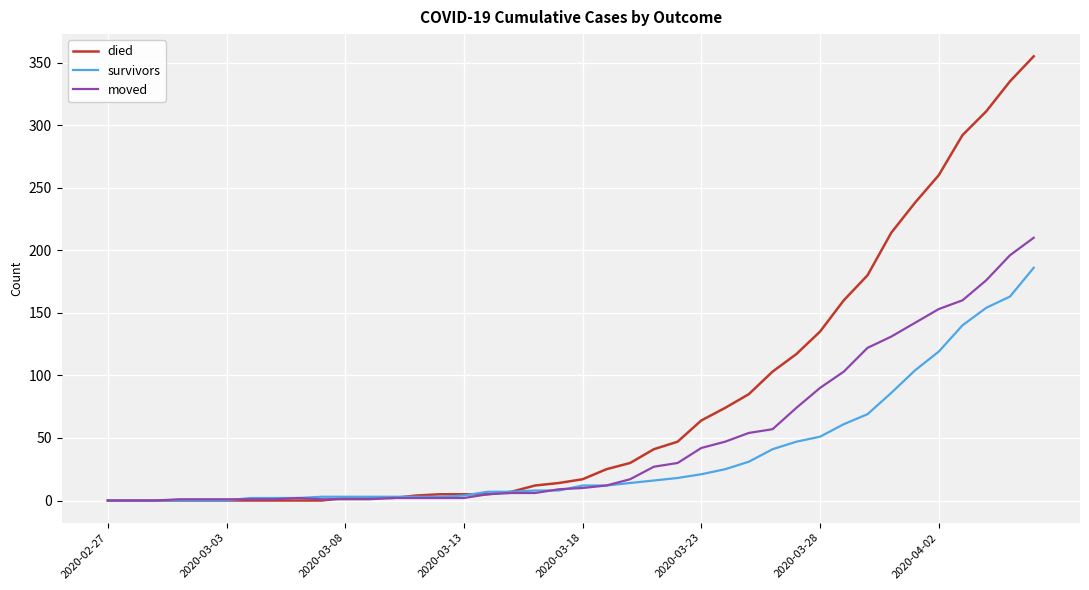

What are all the series names shown in the legend?

died, survivors, moved